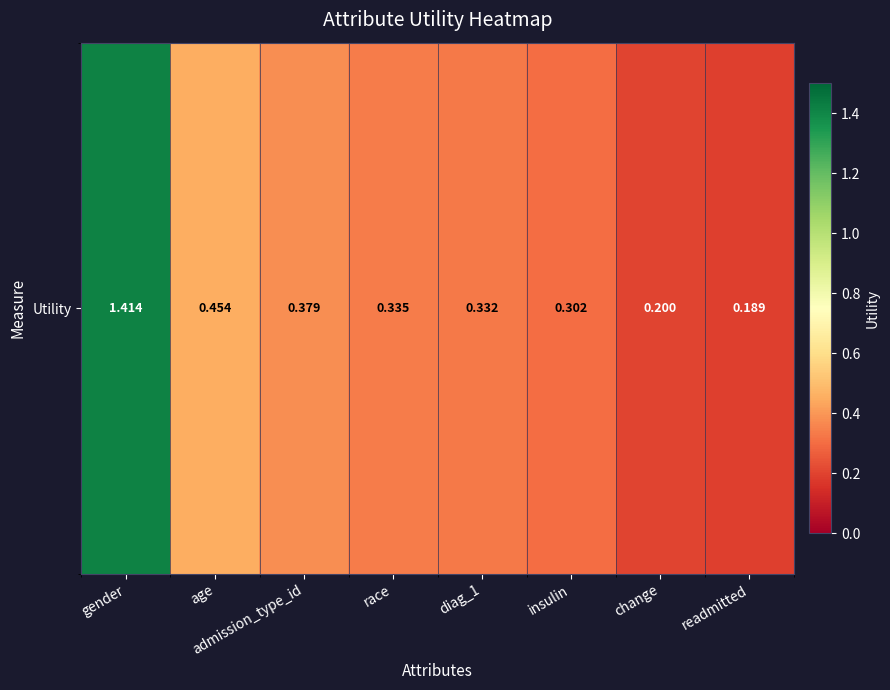

List the labels in order of value, largest first.

gender, age, admission_type_id, race, diag_1, insulin, change, readmitted